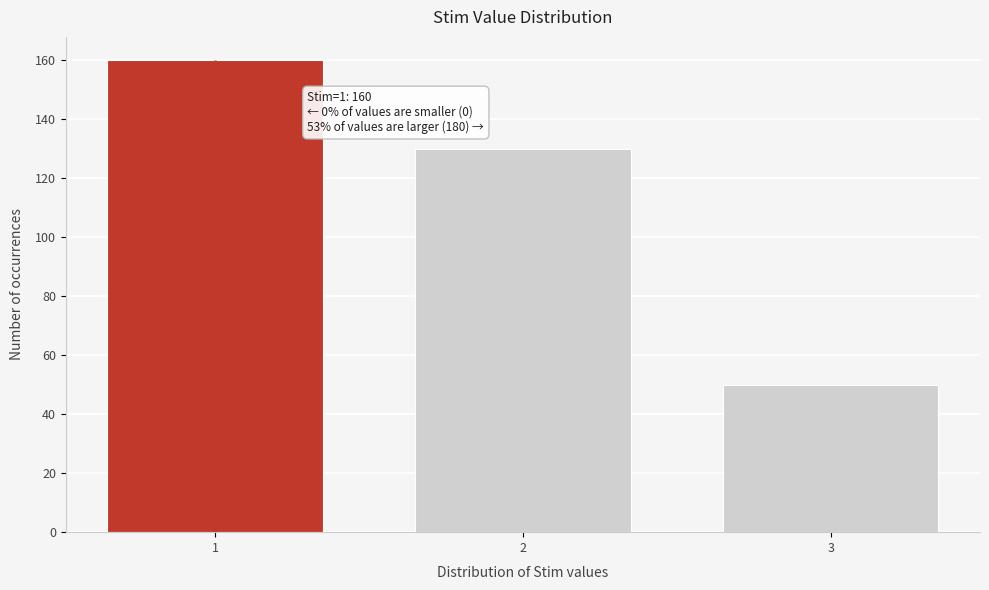

Reading right to left, what are all the values shown in this chart?

50	130	160